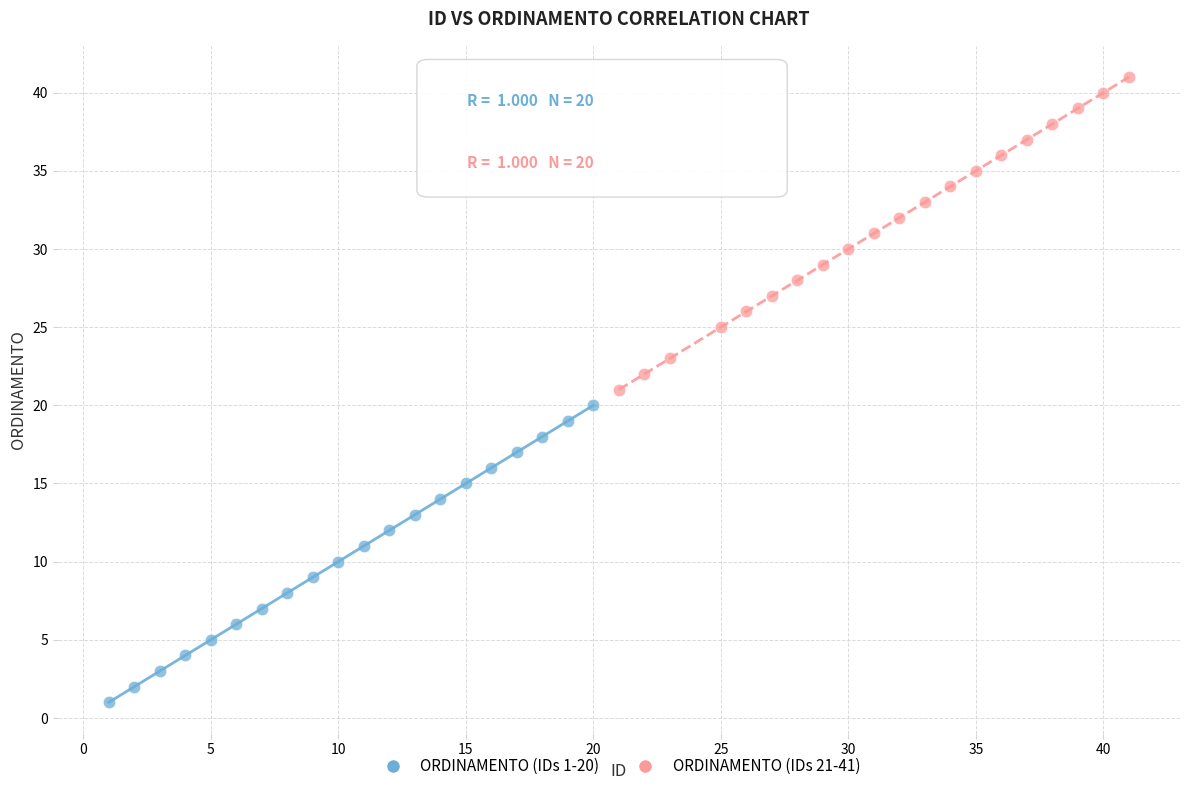

Which series has the widest spread of Y values?

ORDINAMENTO (IDs 21-41)